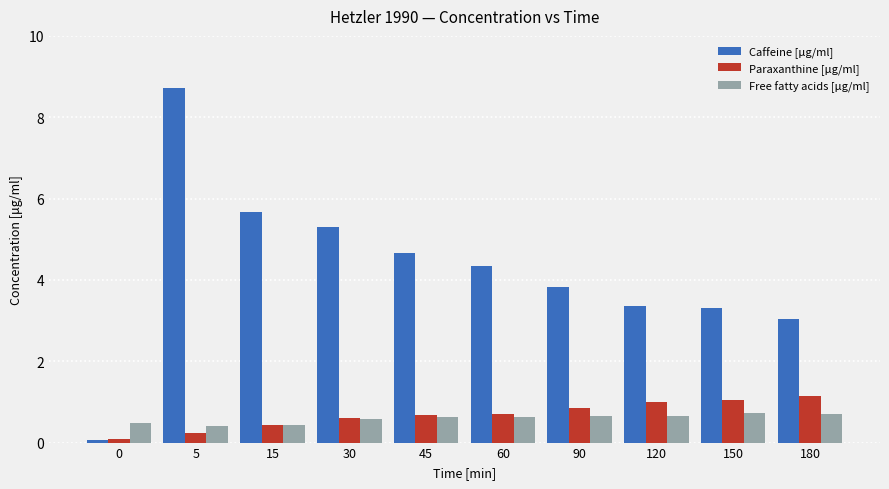

How many bars are there in each group?

3